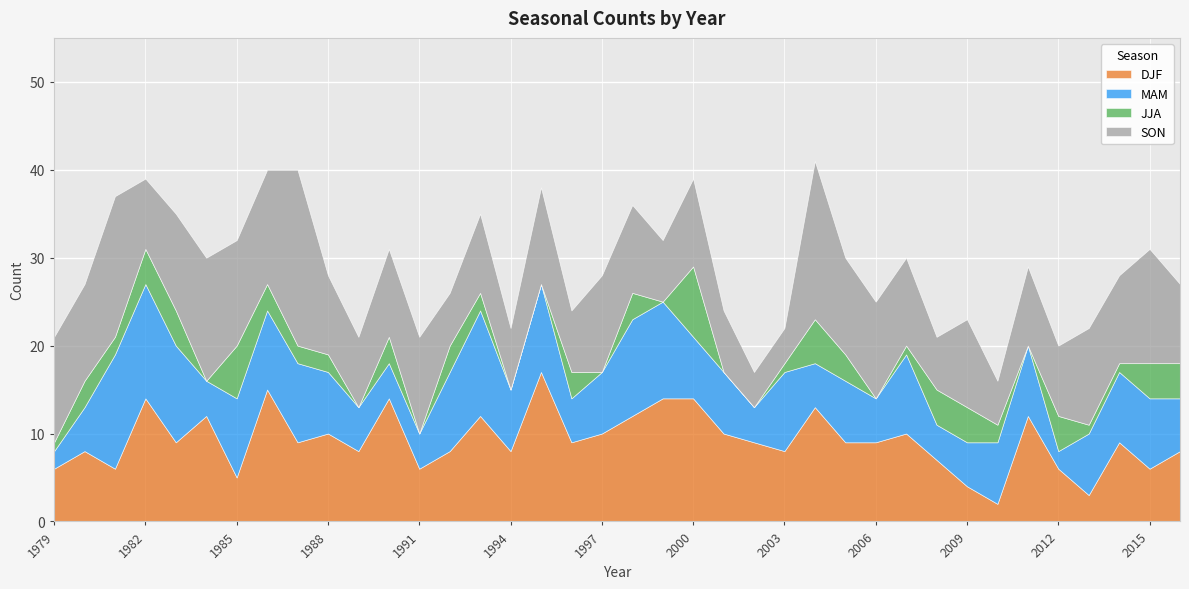

Where do MAM and JJA first cross each other?

1999 and 2000